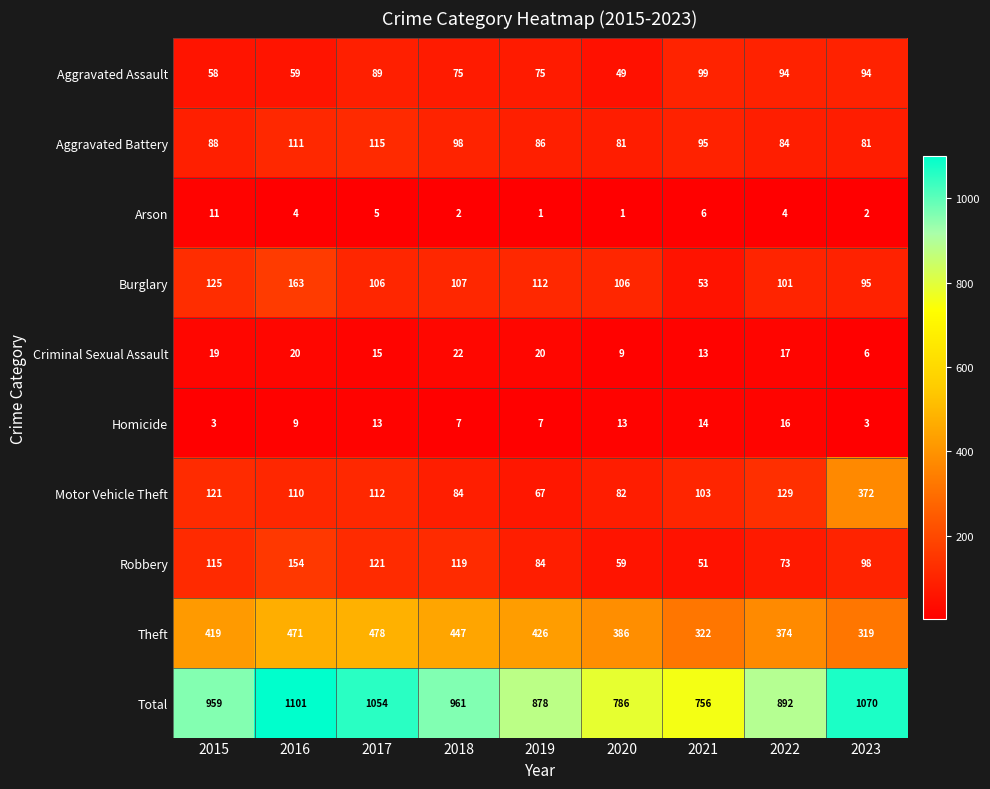

How many series are shown in this chart?

10